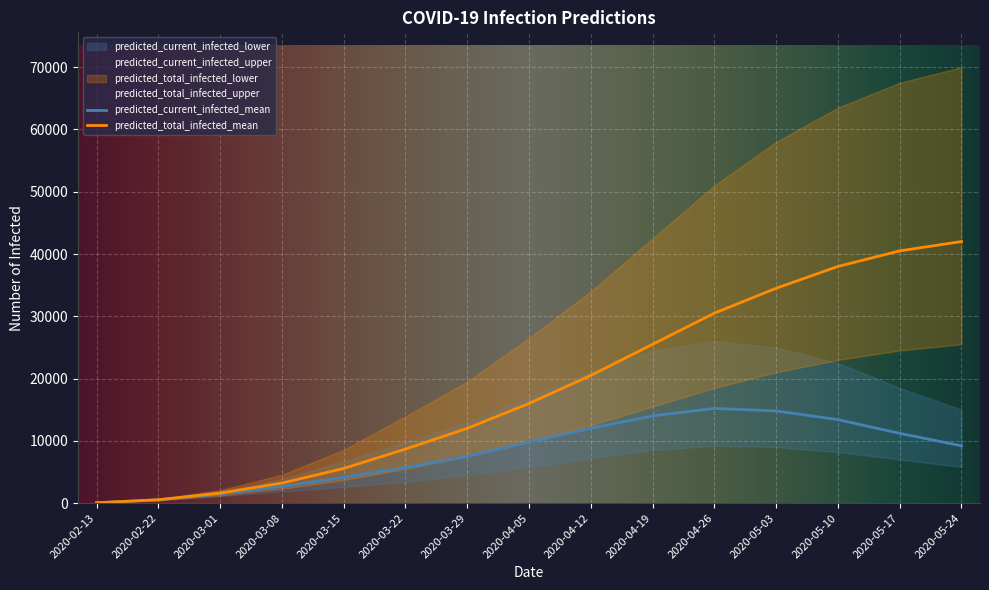

True or false: predicted_total_infected_lower and predicted_current_infected_mean intersect in this chart.

False